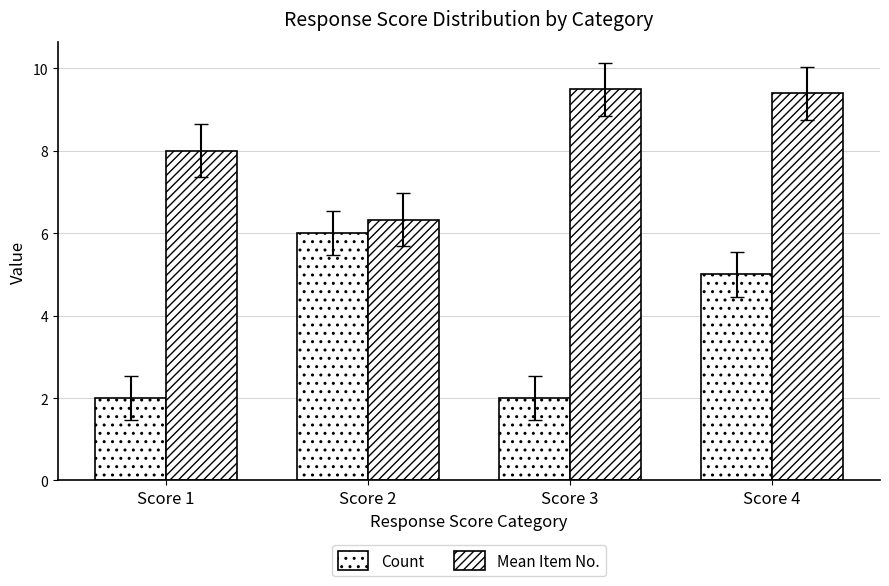

What is the highest value of the Mean Item No. series?

9.5